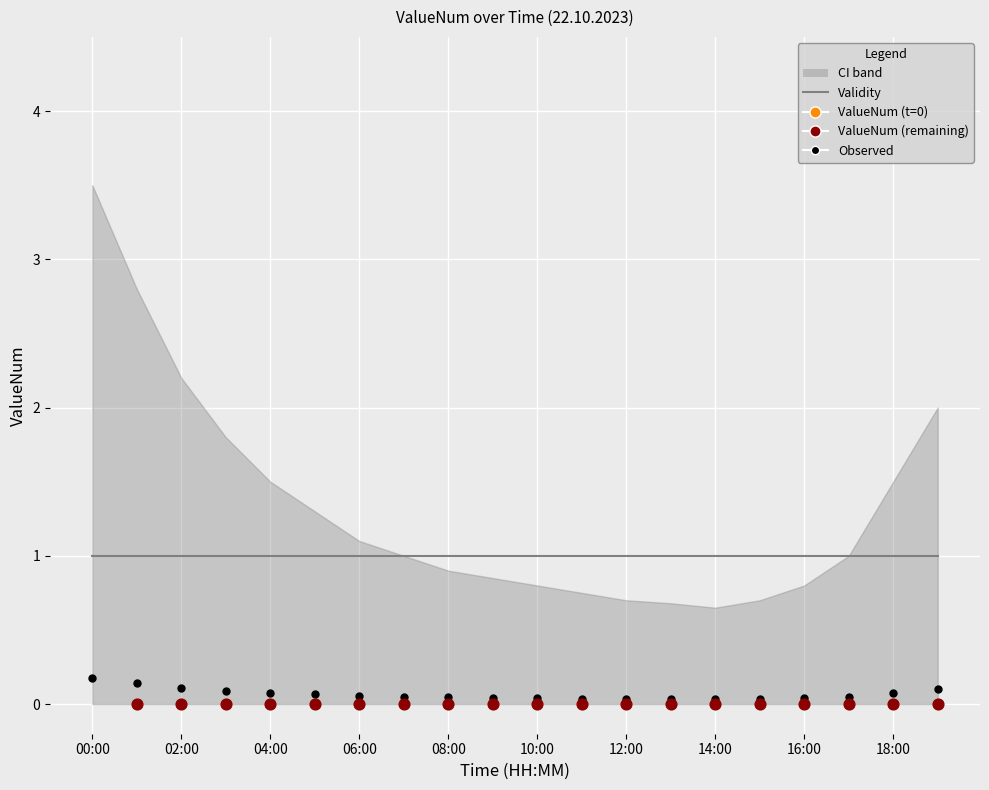

Is the value of Validity at 00:00 greater than the value of ValueNum at 19:00?

Yes